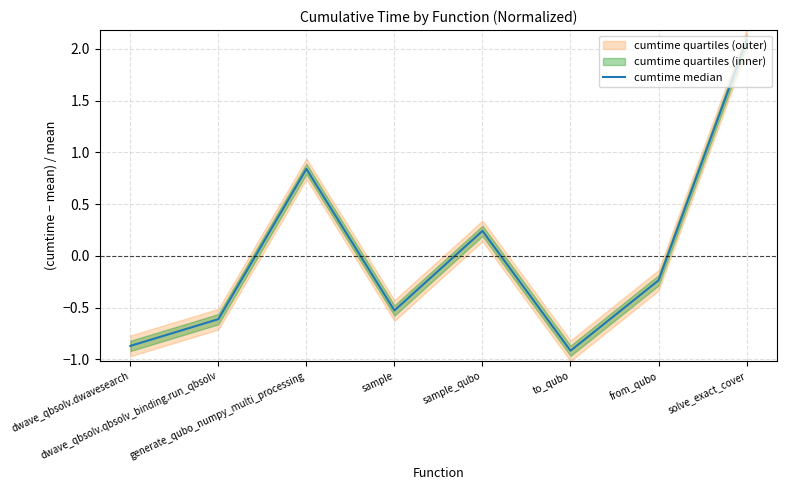

How many values are below 0?

5